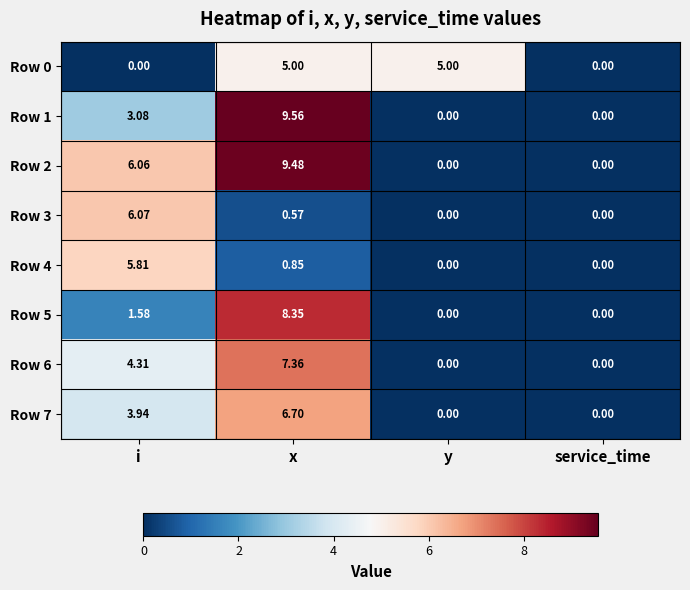

Count the number of data series in this chart.

8